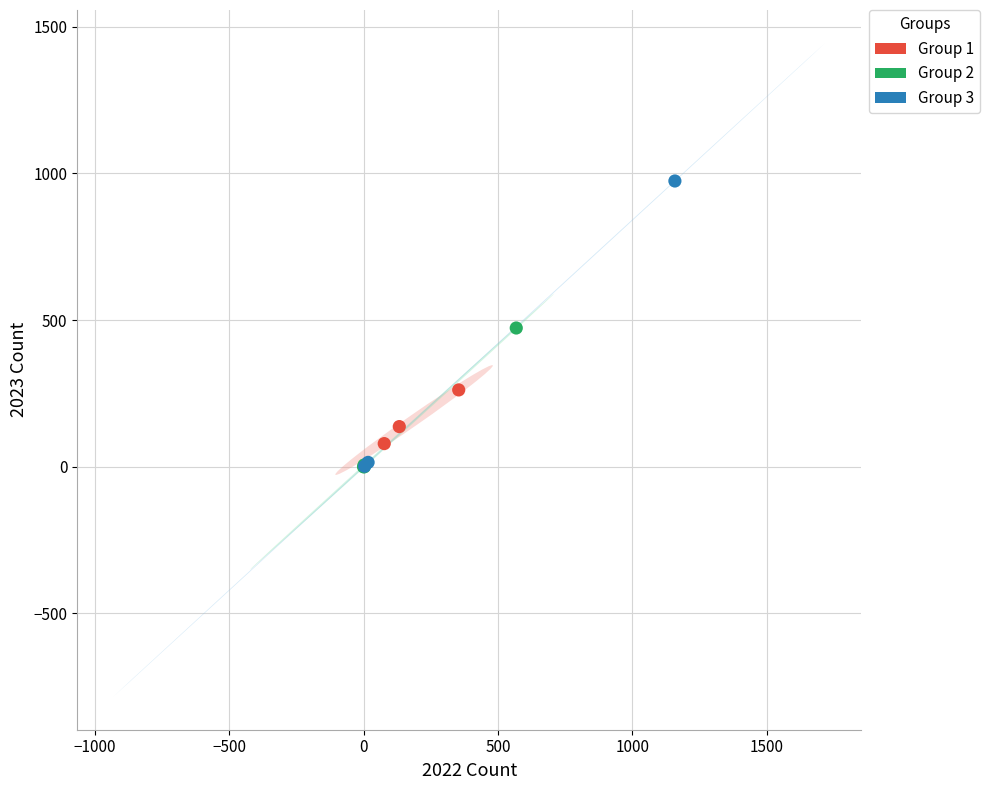

Which series reaches the maximum Y coordinate?

Group 3